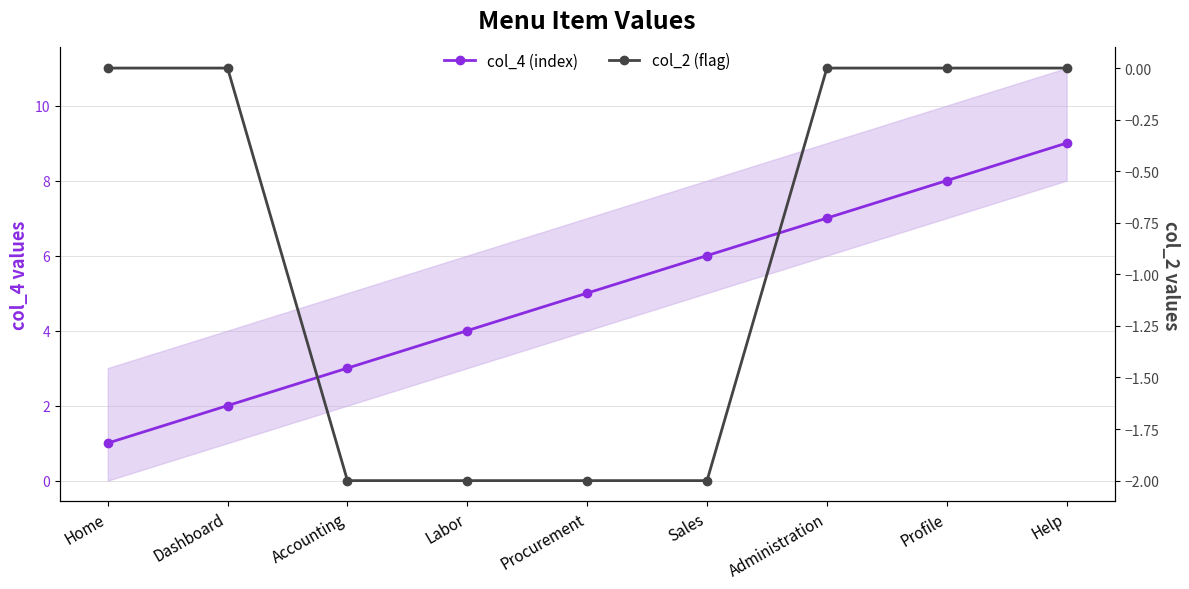

Reading right to left, what are all the values shown in this chart?

col_4 (index): 9	8	7	6	5	4	3	2	1
col_2 (flag): 0	0	0	-2	-2	-2	-2	0	0